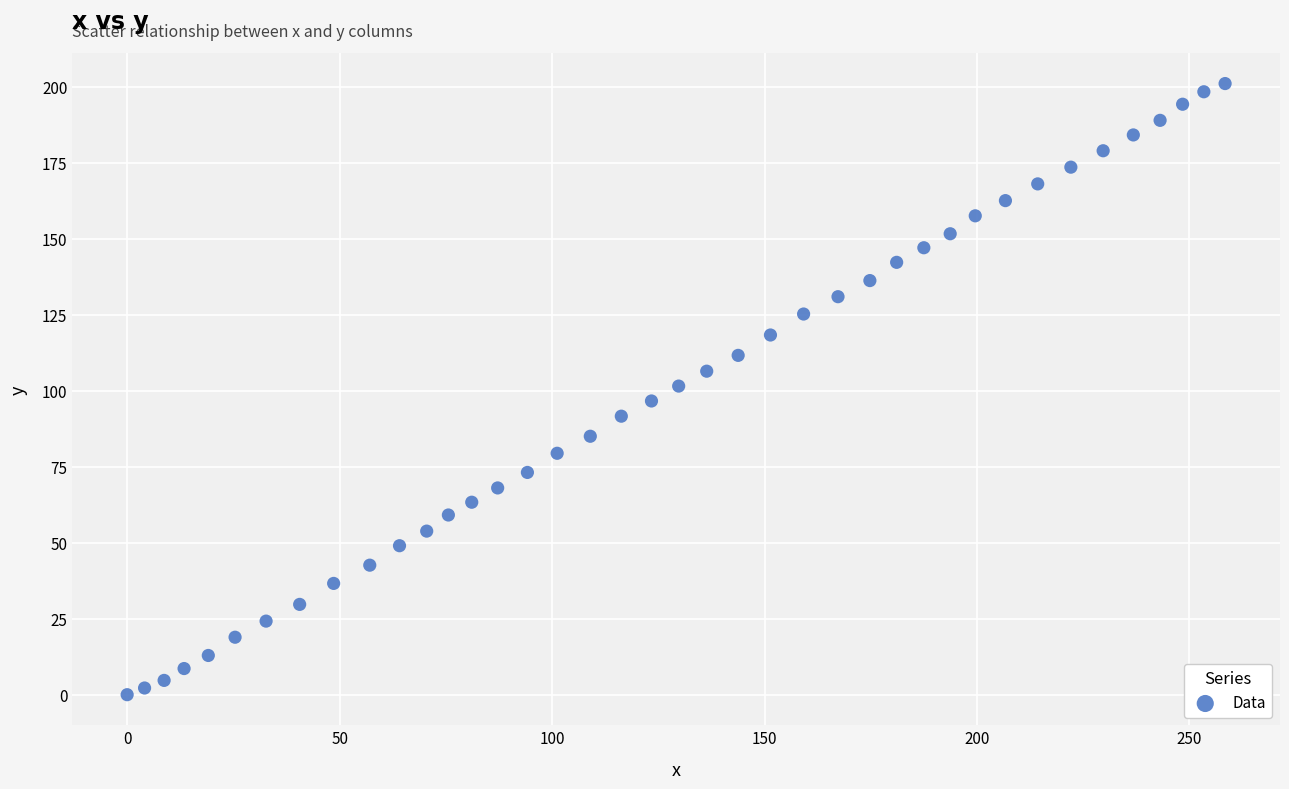

What is the range of Y values (max minus min)?

201.0